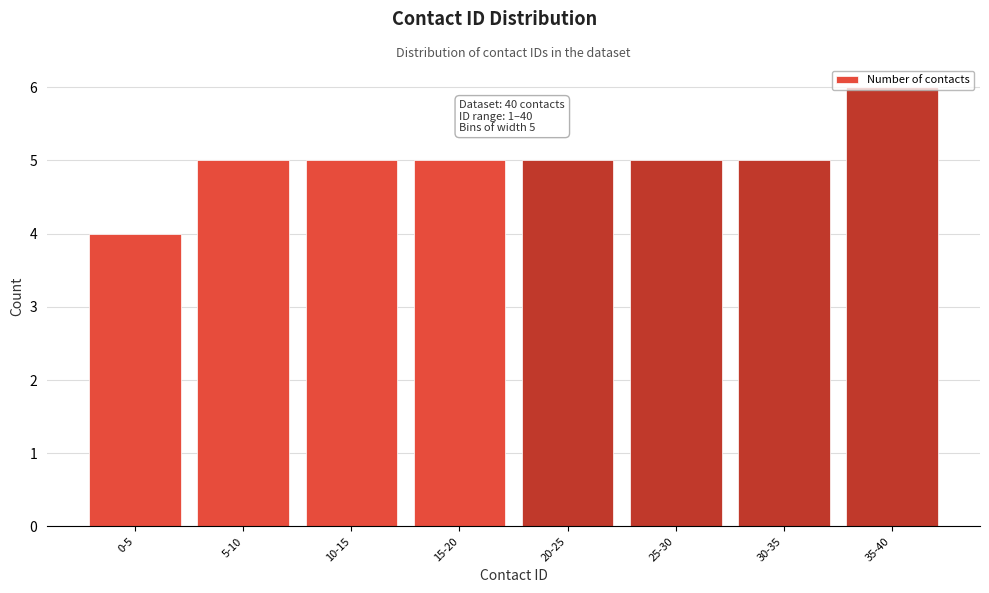

What is the ratio of the value at 20-25 to the value at 35-40?

0.8